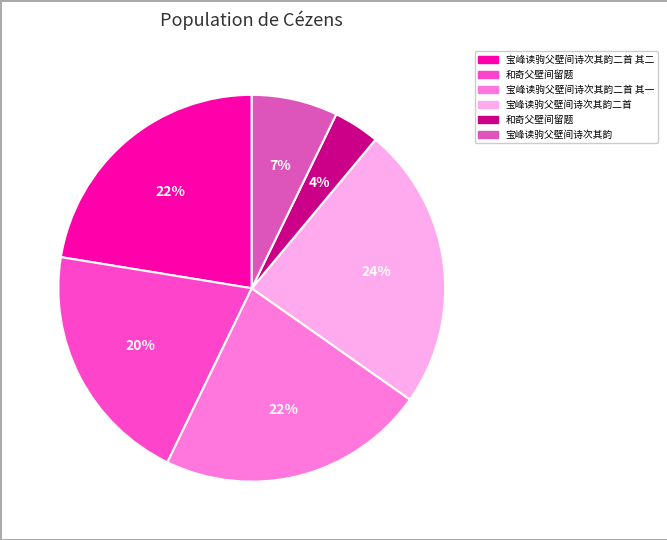

To the nearest percent, what is the average slice percentage?

17%